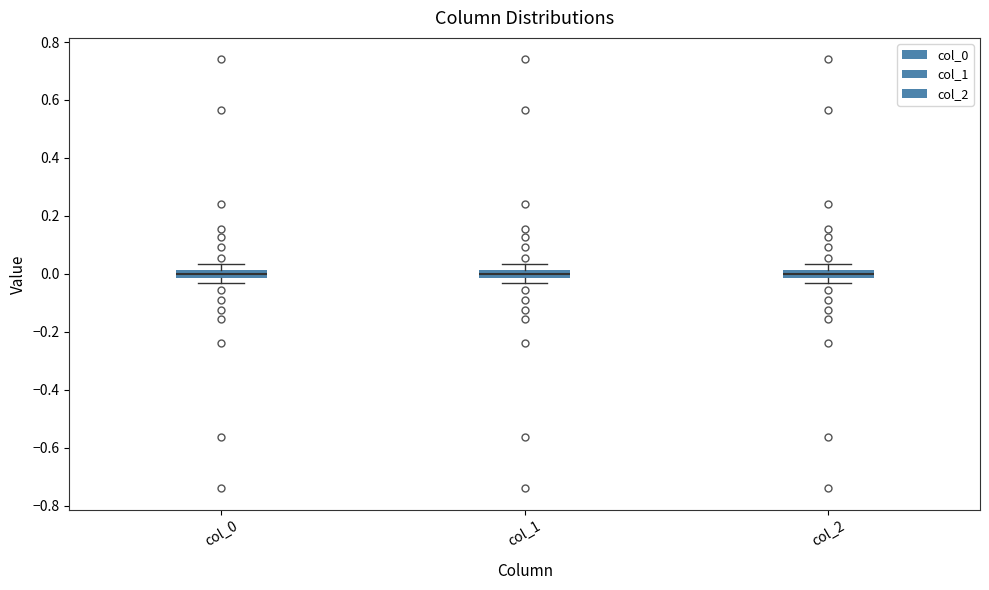

Where is the lower edge of the box for col_1 on the y-axis? The values are not printed on the chart, so give them approximately, as read against the axis.

-0.02